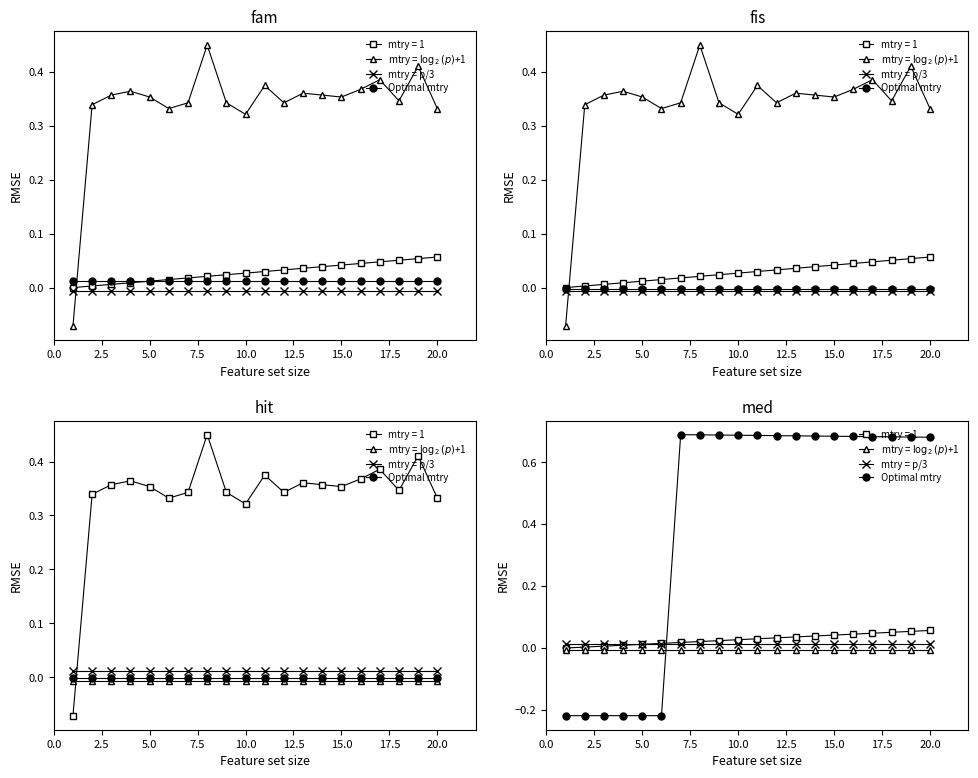

At how many categories does at least one series exceed 0?

20